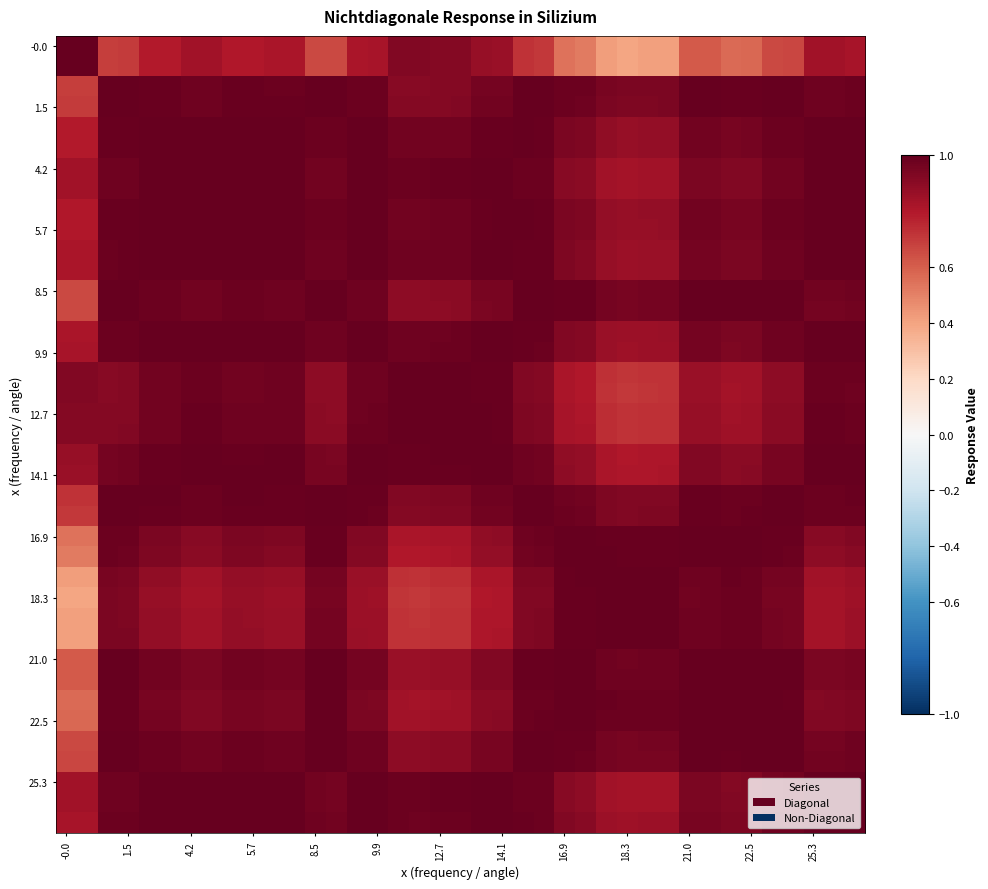

What is the maximum value shown in the chart?

1.0